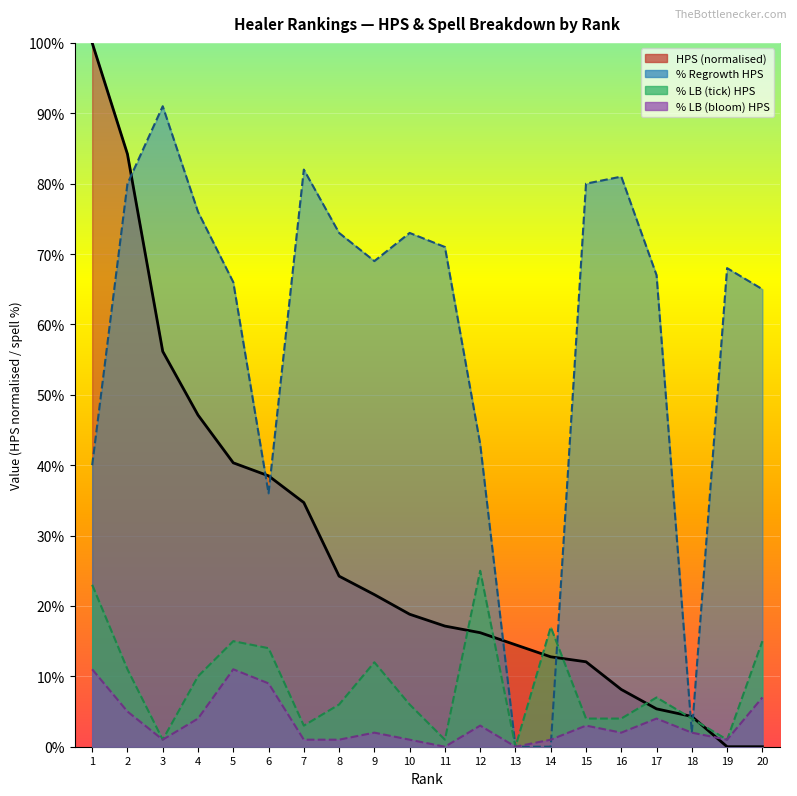

What are all the series names shown in the legend?

HPS, % Regrowth HPS, % LB (tick) HPS, % LB (bloom) HPS